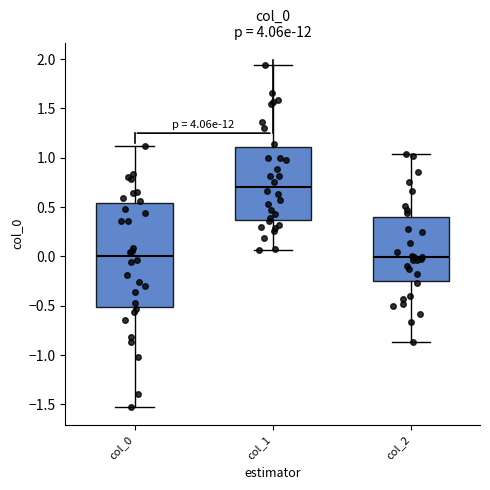

Reading left to right, transcribe this box plot: for each box, give where its median line is, the range the box spans, and where its two whiskers end, as read against the y-axis. The values are not printed on the chart, so give them approximately, as read against the axis.

col_0: median 0.00, box -0.50 to 0.55, whiskers -1.55 to 1.10
col_1: median 0.70, box 0.35 to 1.10, whiskers 0.05 to 1.95
col_2: median 0.00, box -0.25 to 0.40, whiskers -0.85 to 1.05